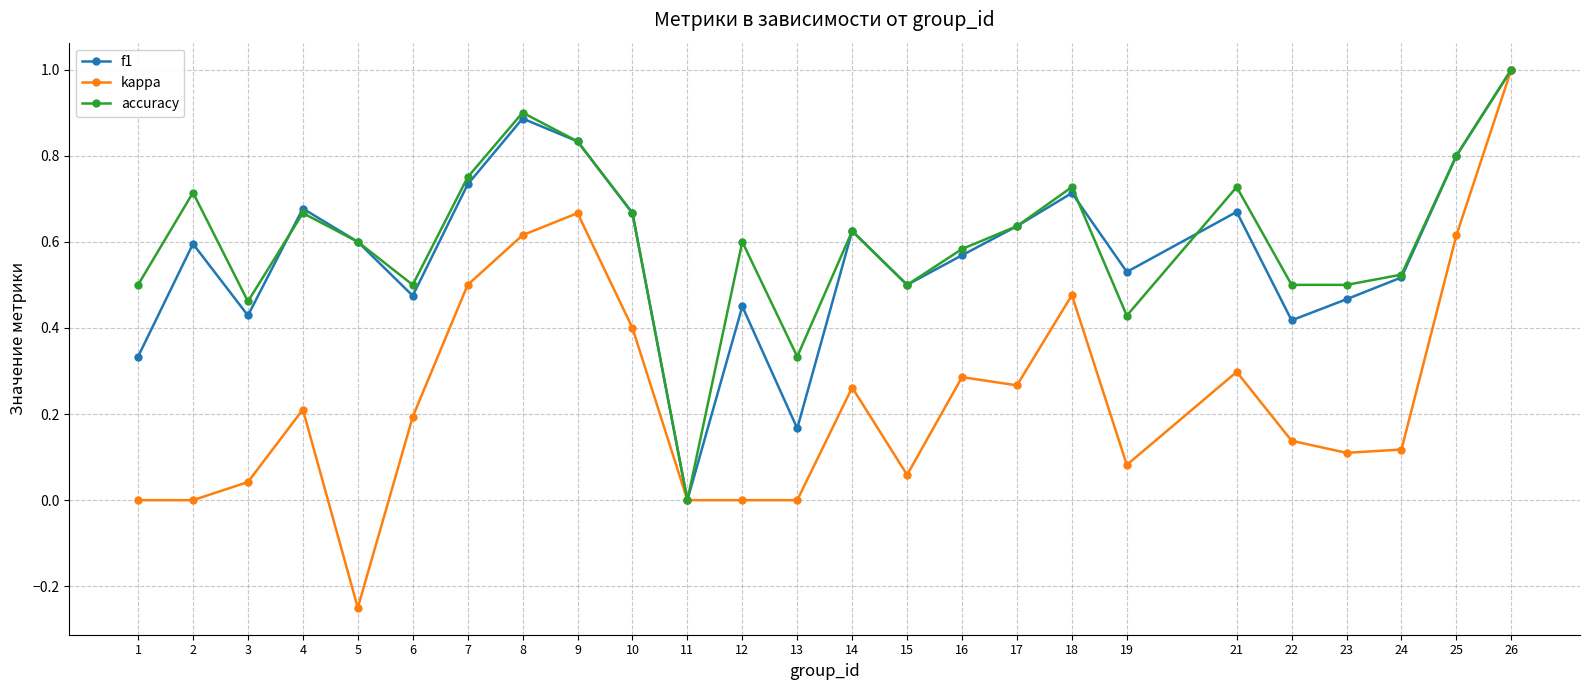

What is the total value across all series at 14?

1.5